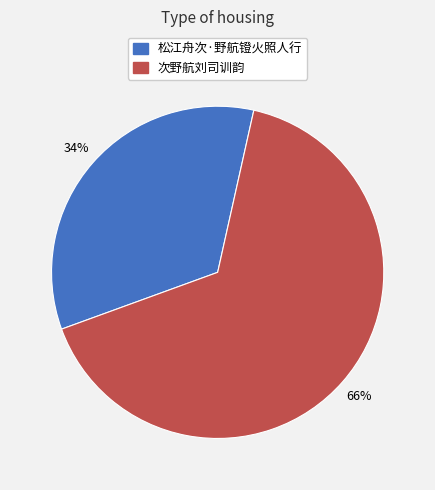

To the nearest percent, what is the difference between the 松江舟次·野航镫火照人行 and 次野航刘司训韵 slice percentages?

32%